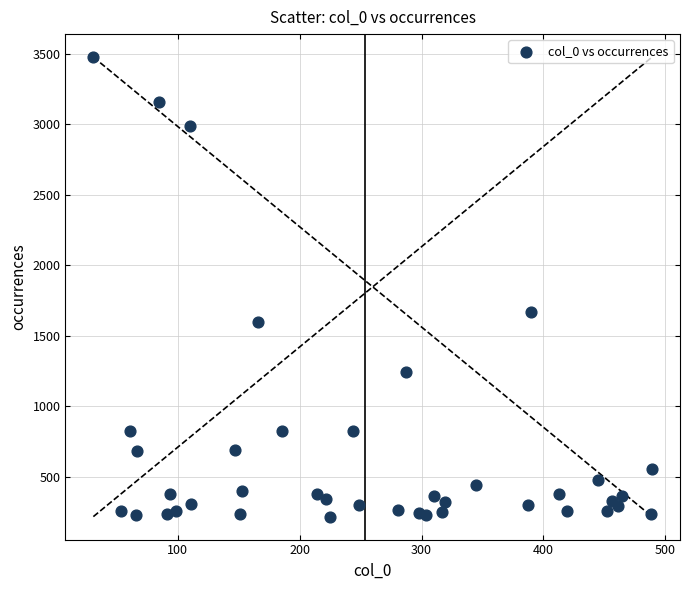

What Y value in the scatter plot is closest to 1846?

1671